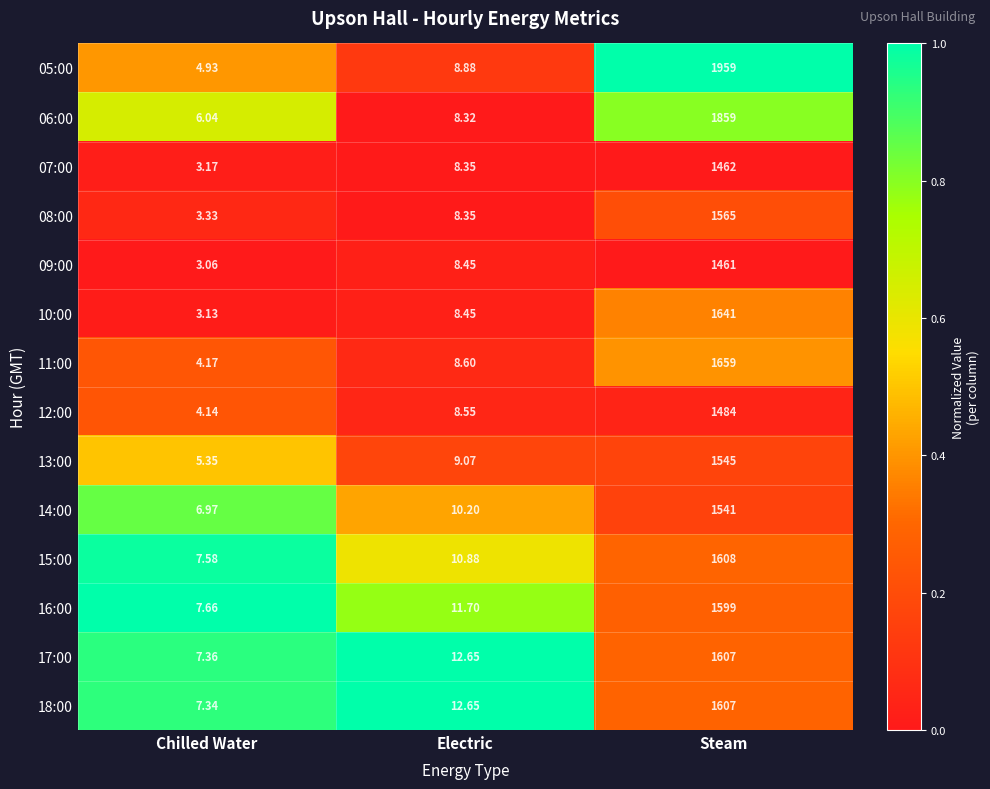

How many distinct data groups are displayed?

14